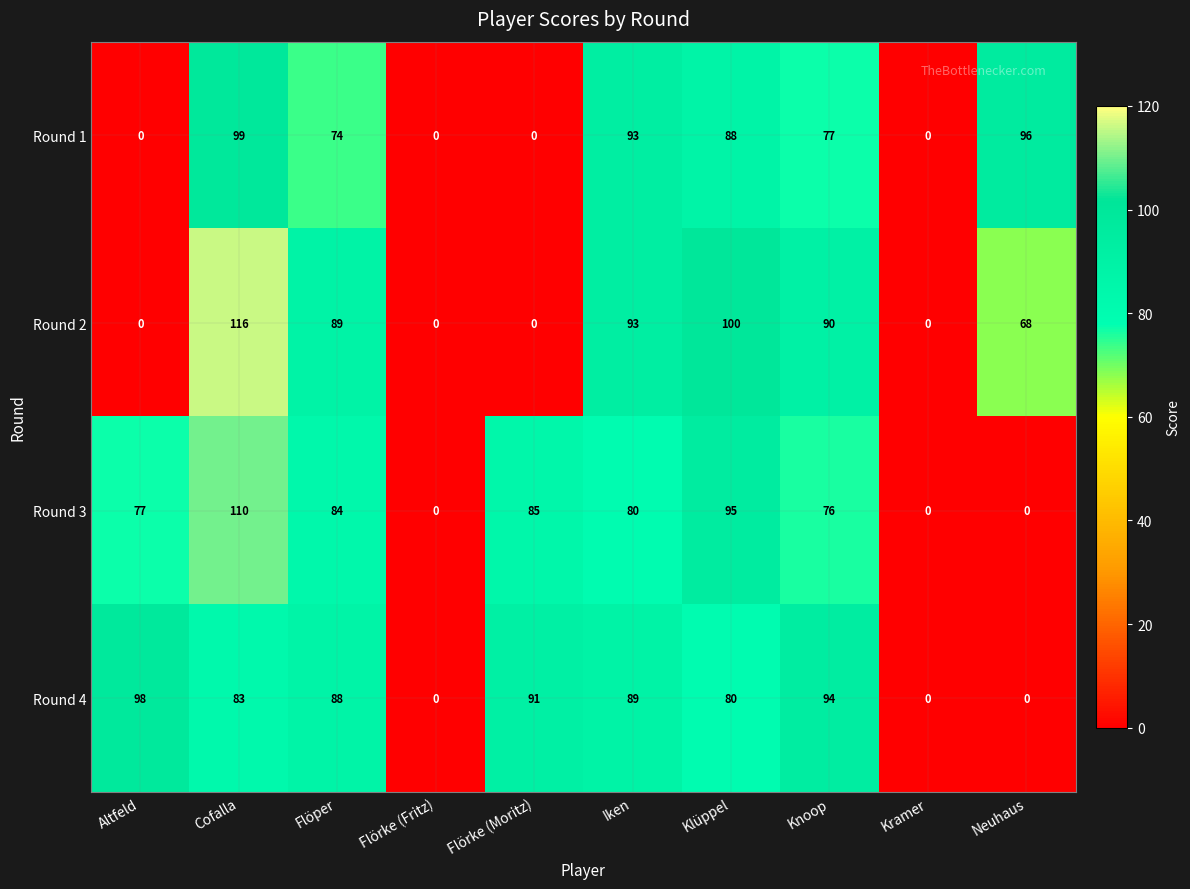

Where does the Round 2 series first go above 89?

Cofalla